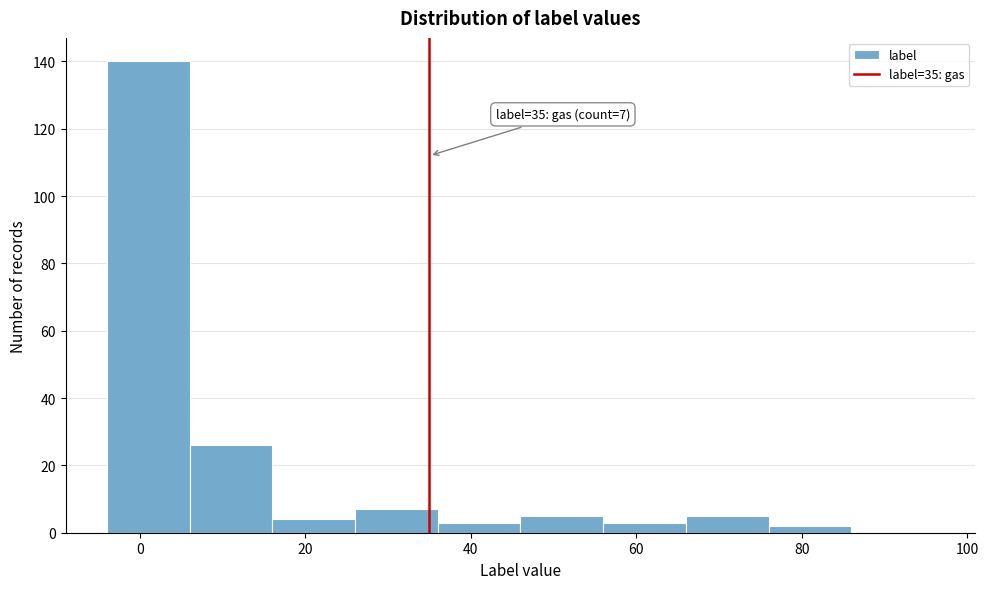

Over which range of the x-axis is the bar tallest?

-4 to 6